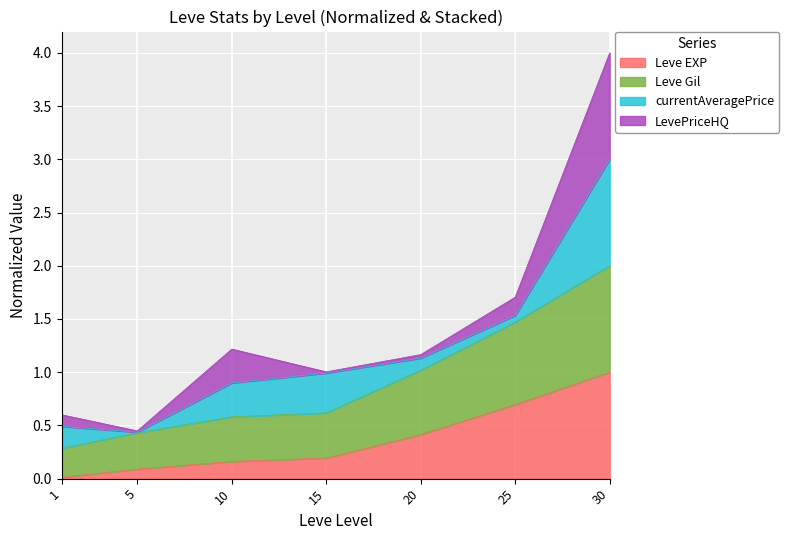

How many lines are shown in the chart?

4